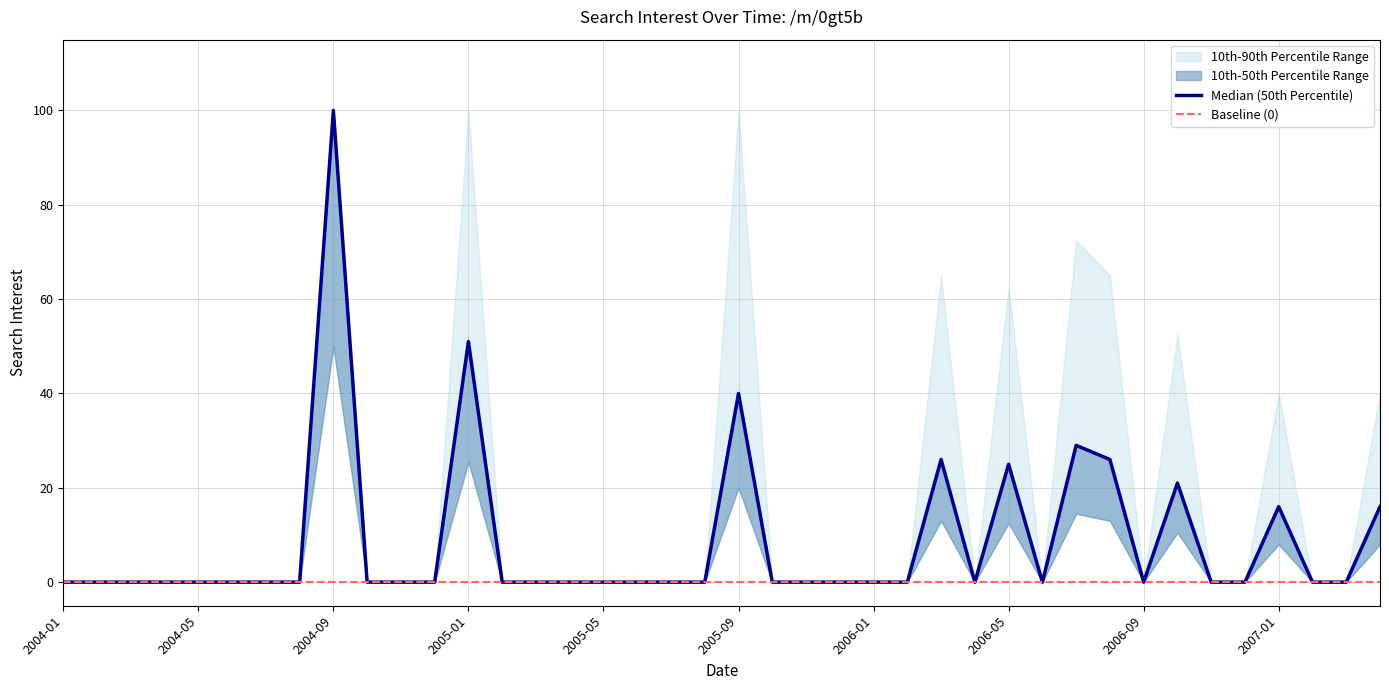

At which category does the data reach its first local valley?

2006-04